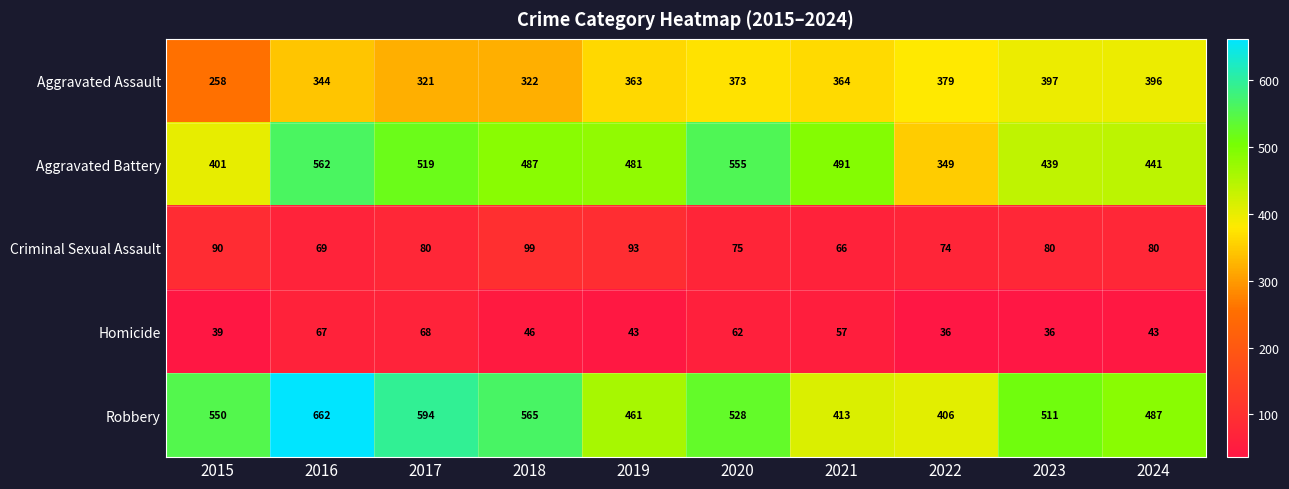

What is the difference between the highest and lowest values at 2022?

370